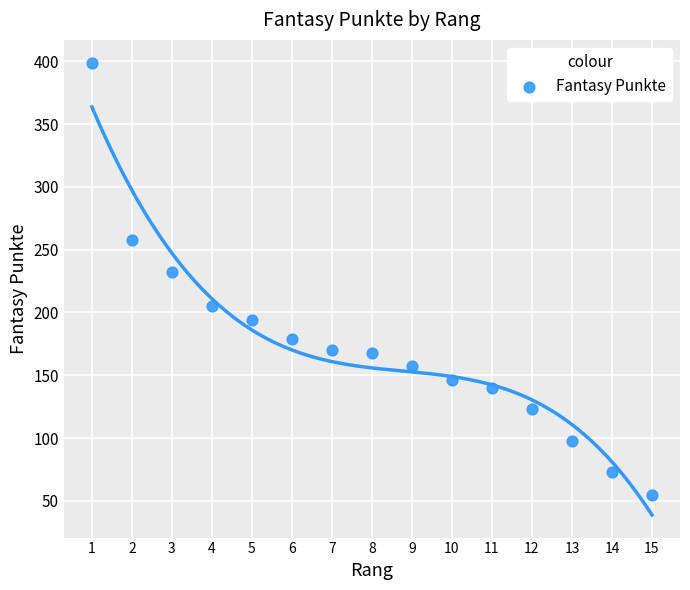

What is the range of Y values (max minus min)?

344